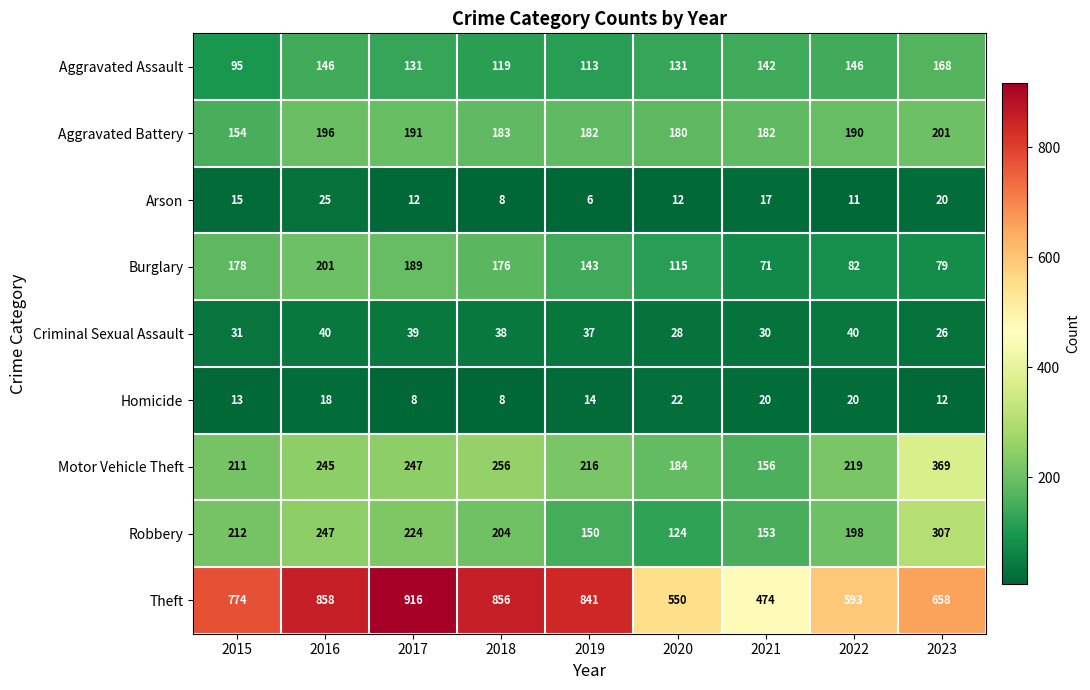

The value of Theft at 2022 is 993. True or false?

False